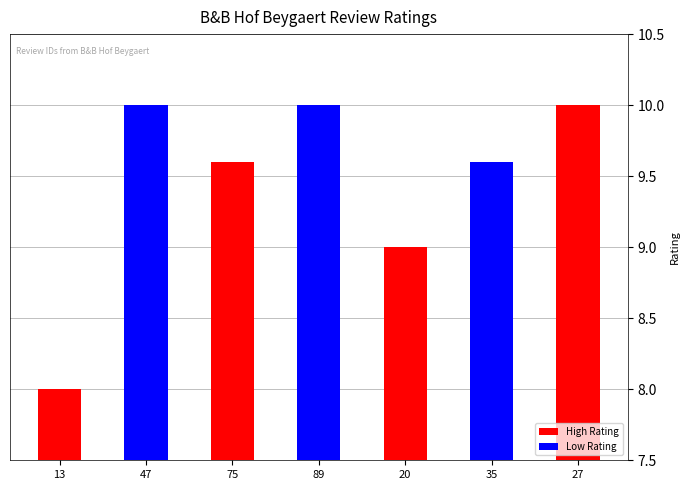

What is the average value?

9.5